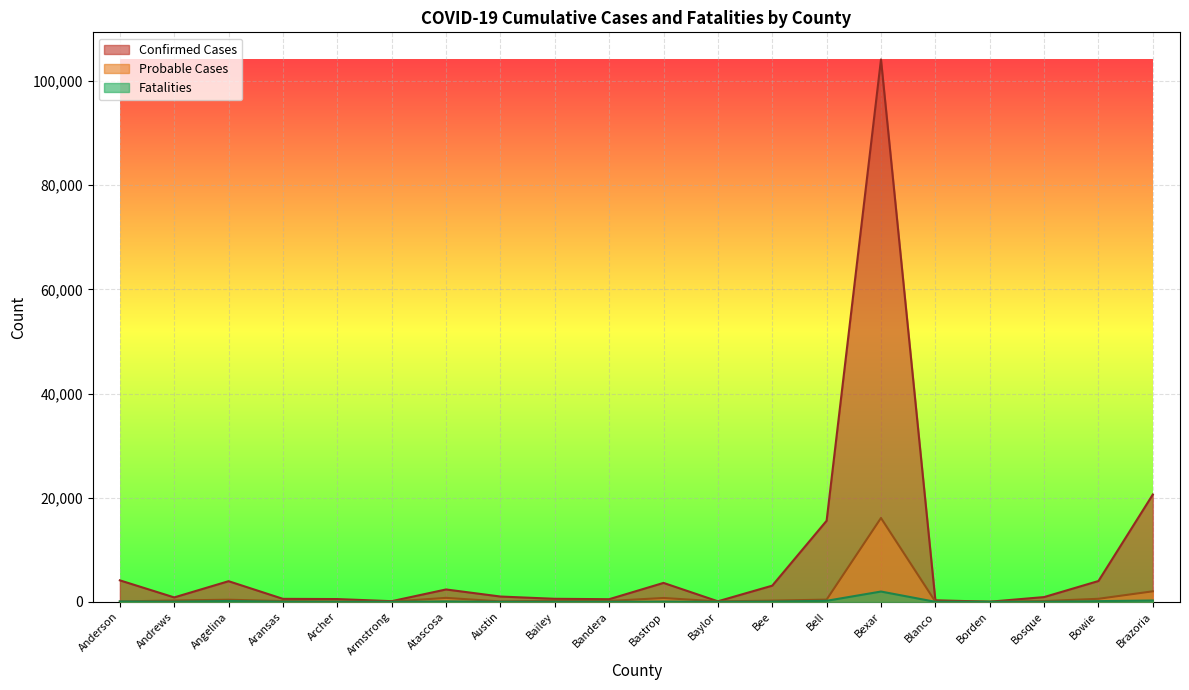

At which category does Probable Cases reach its first local peak?

Angelina